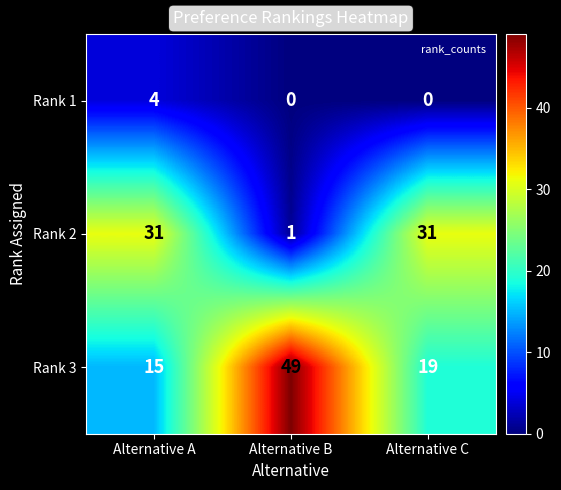

What is the difference between the highest and lowest values at Alternative A?

27